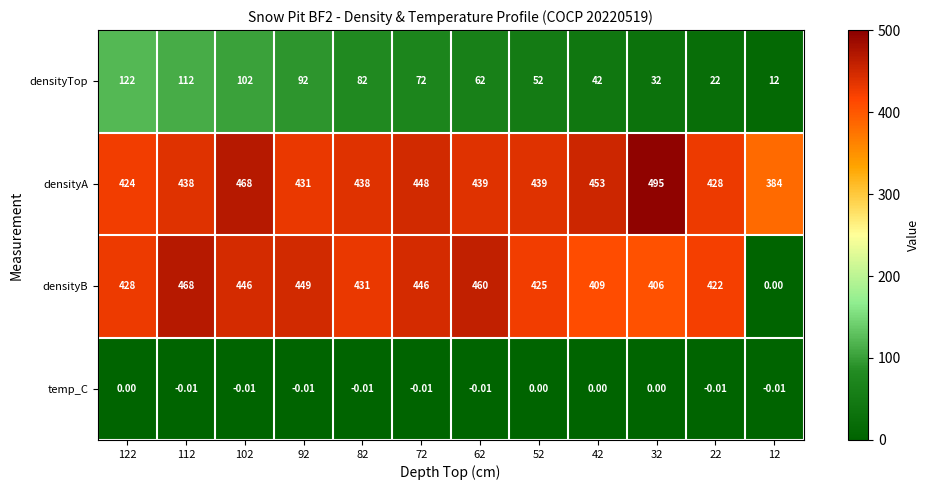

Which series has the largest total across all categories?

densityA